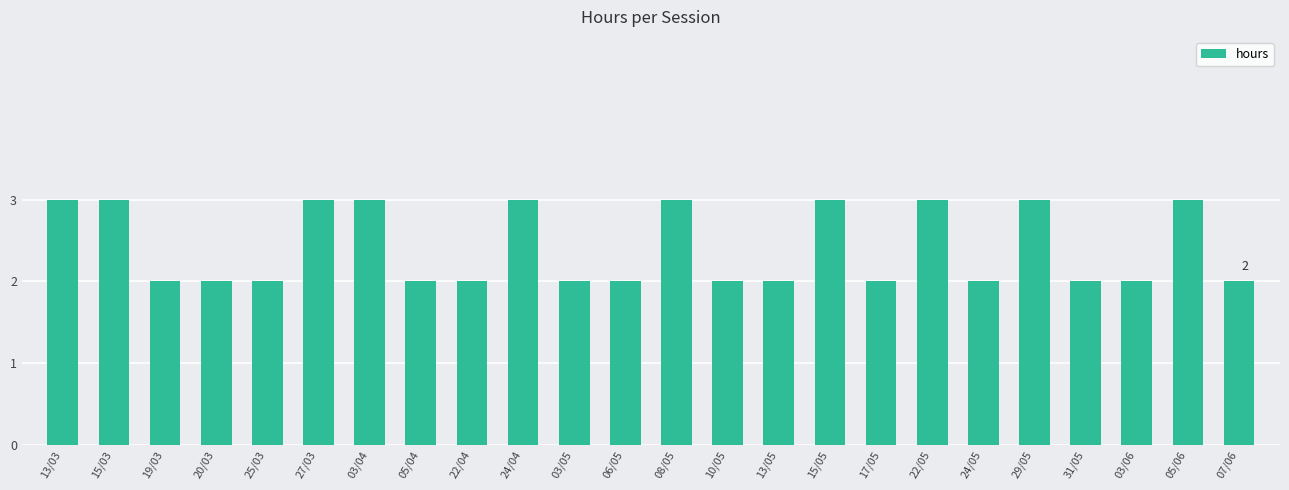

How many series are shown in this chart?

1